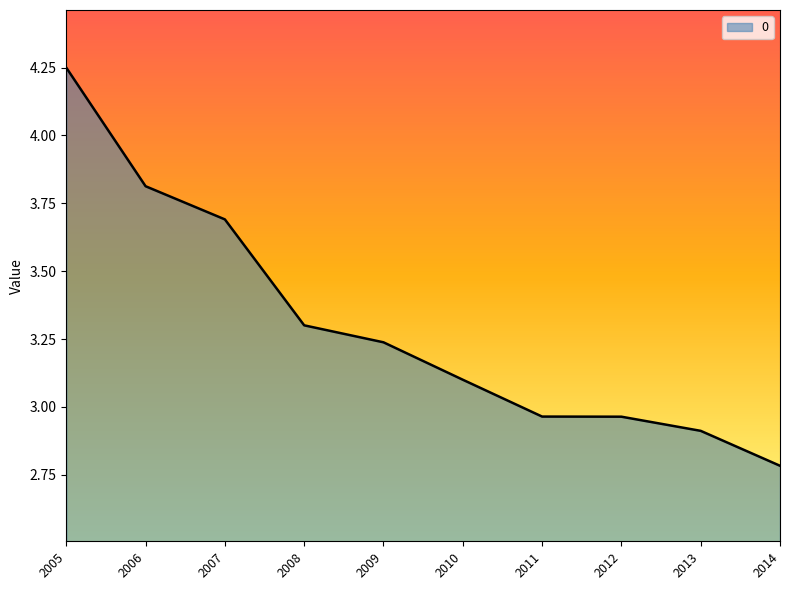

Is it true that the value at 2009 is 1.5?

False